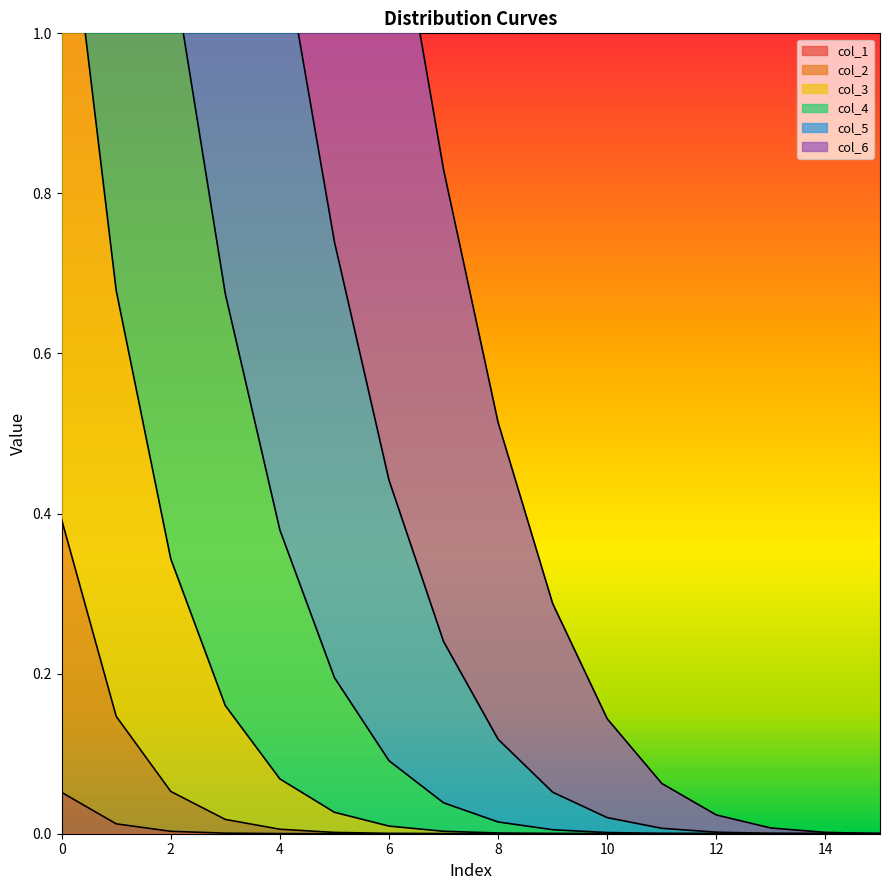

Is it true that col_1 equals 0.0 at 6?

True